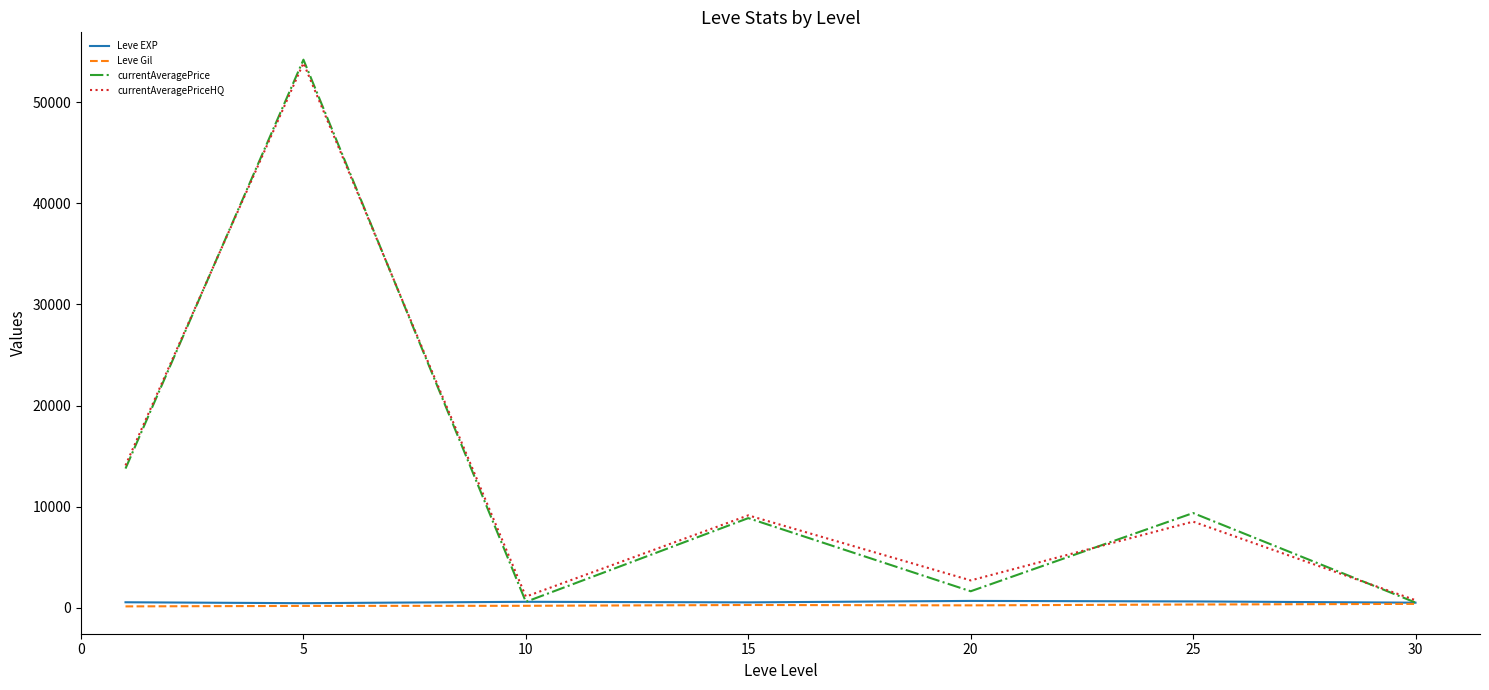

What is the value of the currentAveragePrice point at the 6th from the left?

9354.7